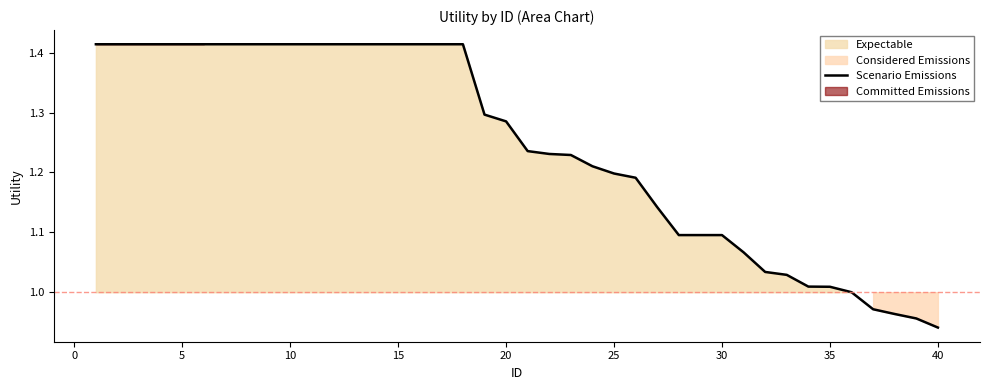

How many data points are less than 1?

4